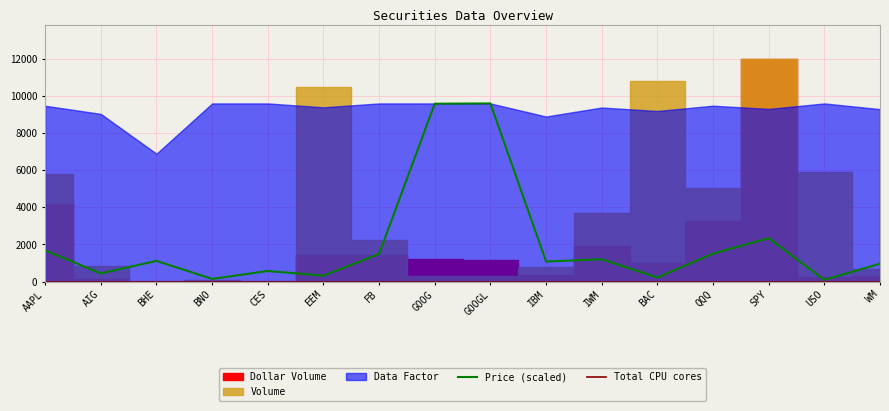

The Price (scaled) series shows 1750.0 at BHE. True or false?

False